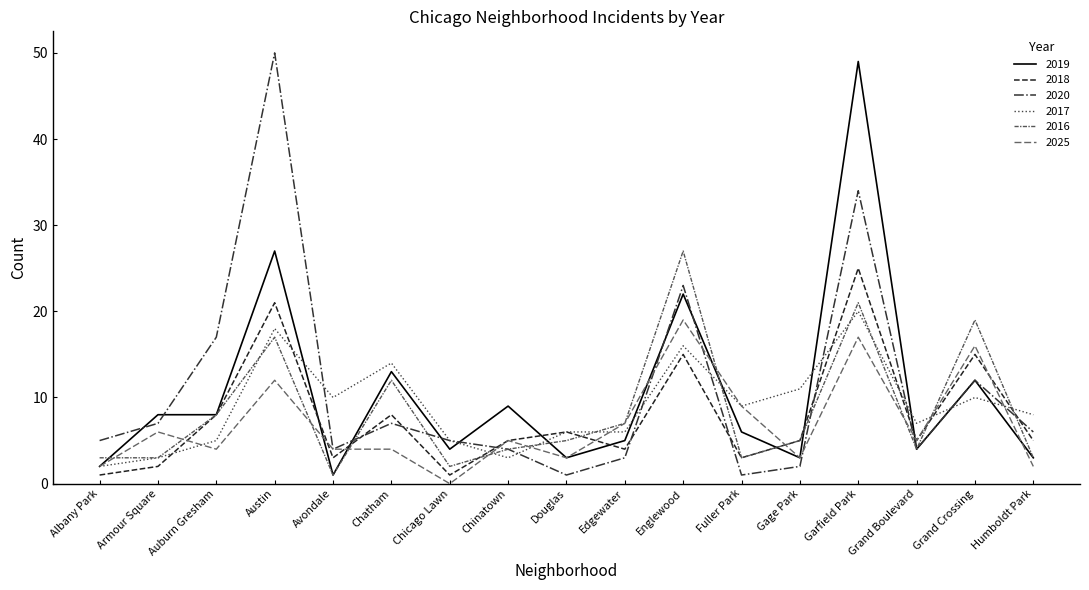

Rank the series at Fuller Park from lowest to highest value.

2020, 2018, 2016, 2019, 2017, 2025